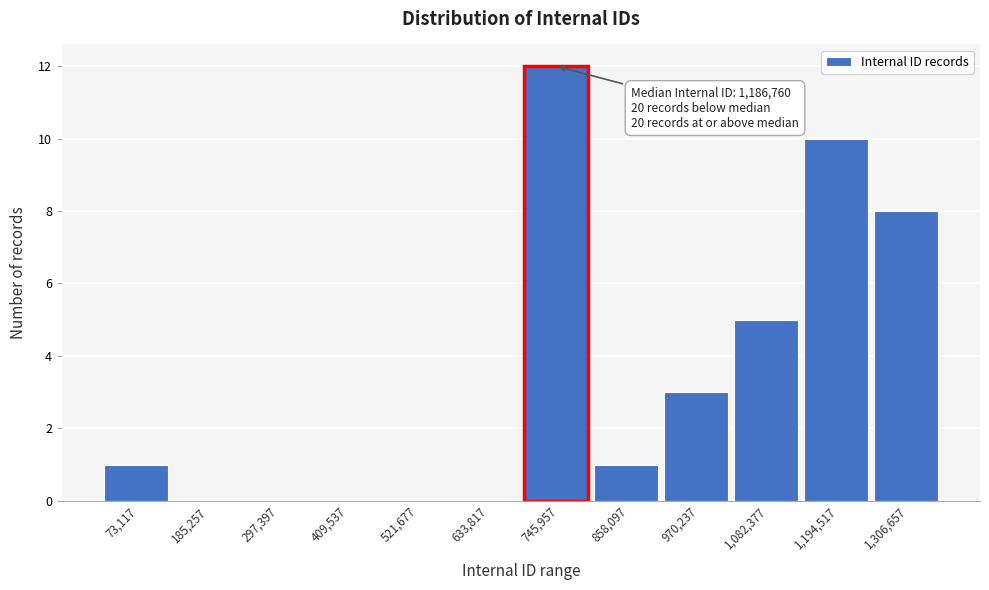

Reading left to right, what are all the values shown in this chart?

73,117=1	185,257=0	297,397=0	409,537=0	521,677=0	633,817=0	745,957=12	858,097=1	970,237=3	1,082,377=5	1,194,517=10	1,306,657=8